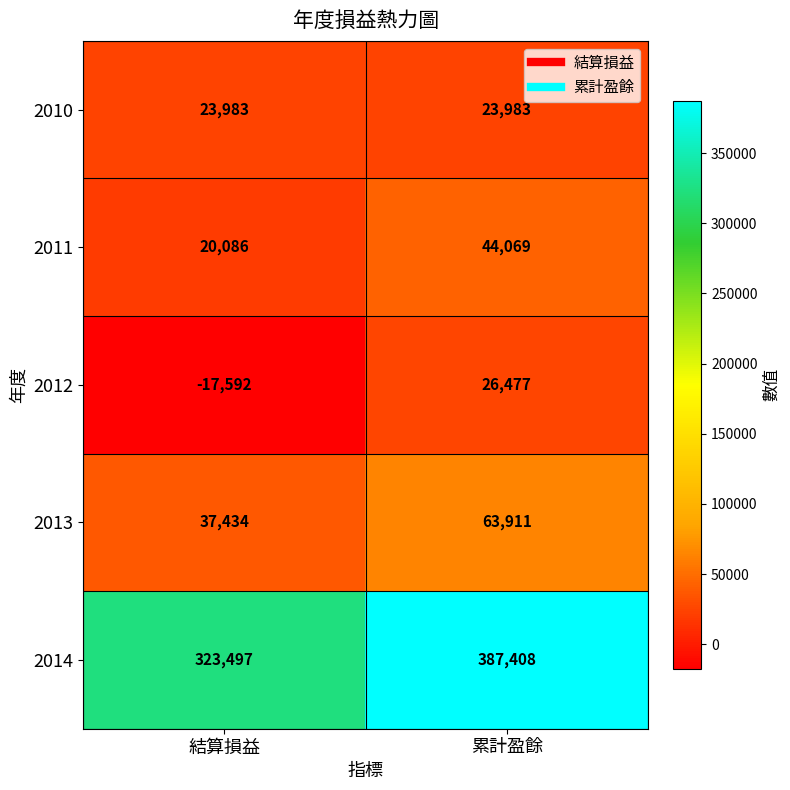

What is the sum of the 2011 values at 累計盈餘 and 結算損益?

64155